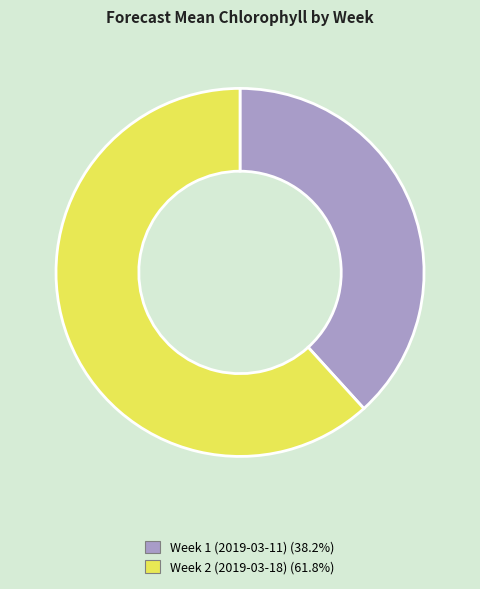

Do Week 2 (2019-03-18) and Week 1 (2019-03-11) together represent more than half of the pie?

Yes